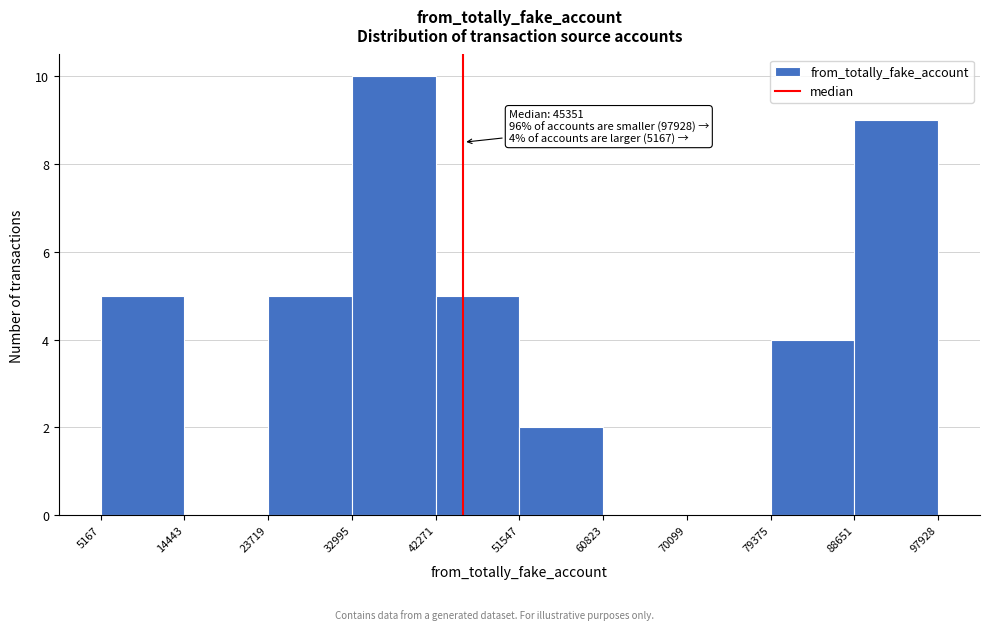

Over which range of the x-axis is the bar tallest?

32995 to 42271